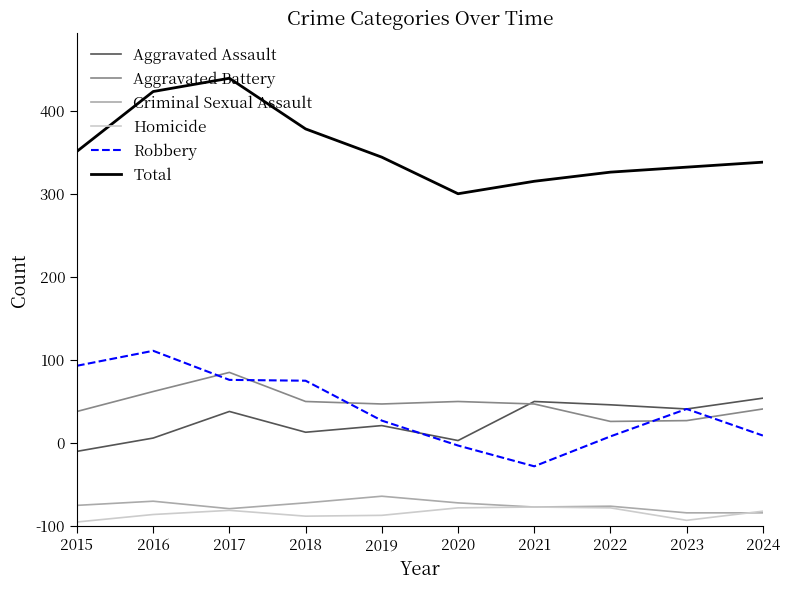

What are all the series names shown in the legend?

Aggravated Assault, Aggravated Battery, Criminal Sexual Assault, Homicide, Robbery, Total